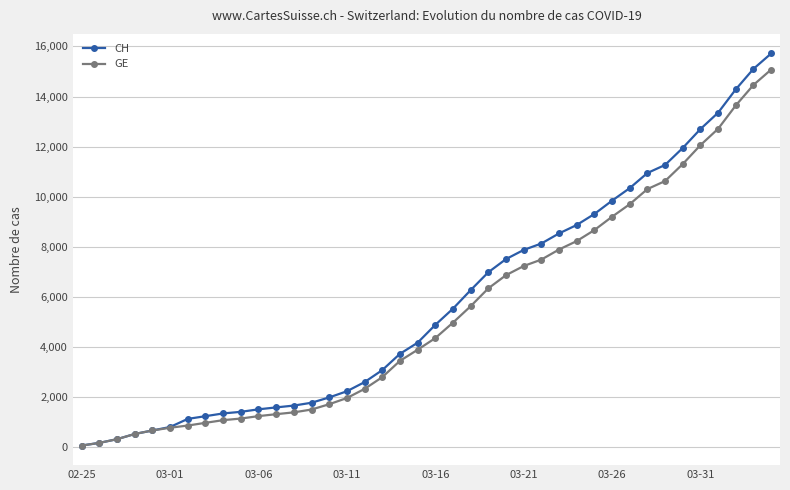

Which series has the largest total across all categories?

CH